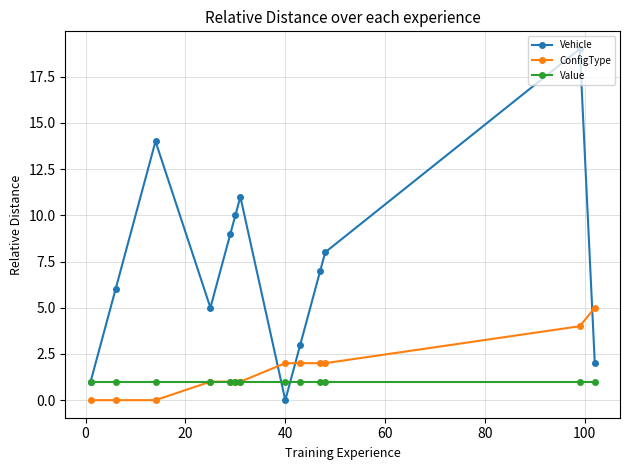

How many distinct data groups are displayed?

3